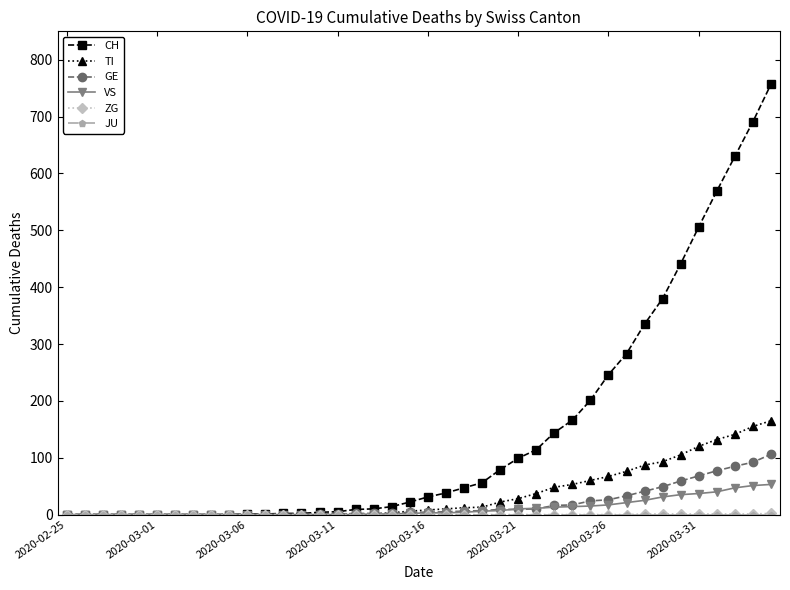

What is the difference between the second highest and minimum values in the VS series?

51